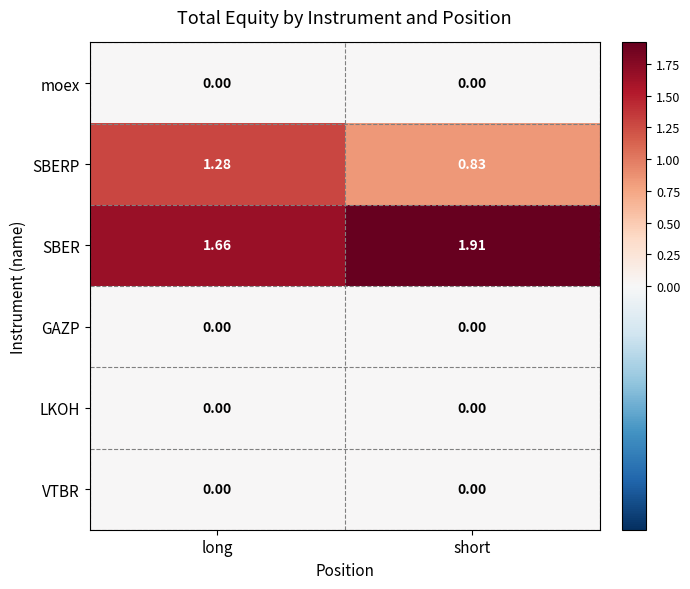

What is the total value across all series at long?

2.9